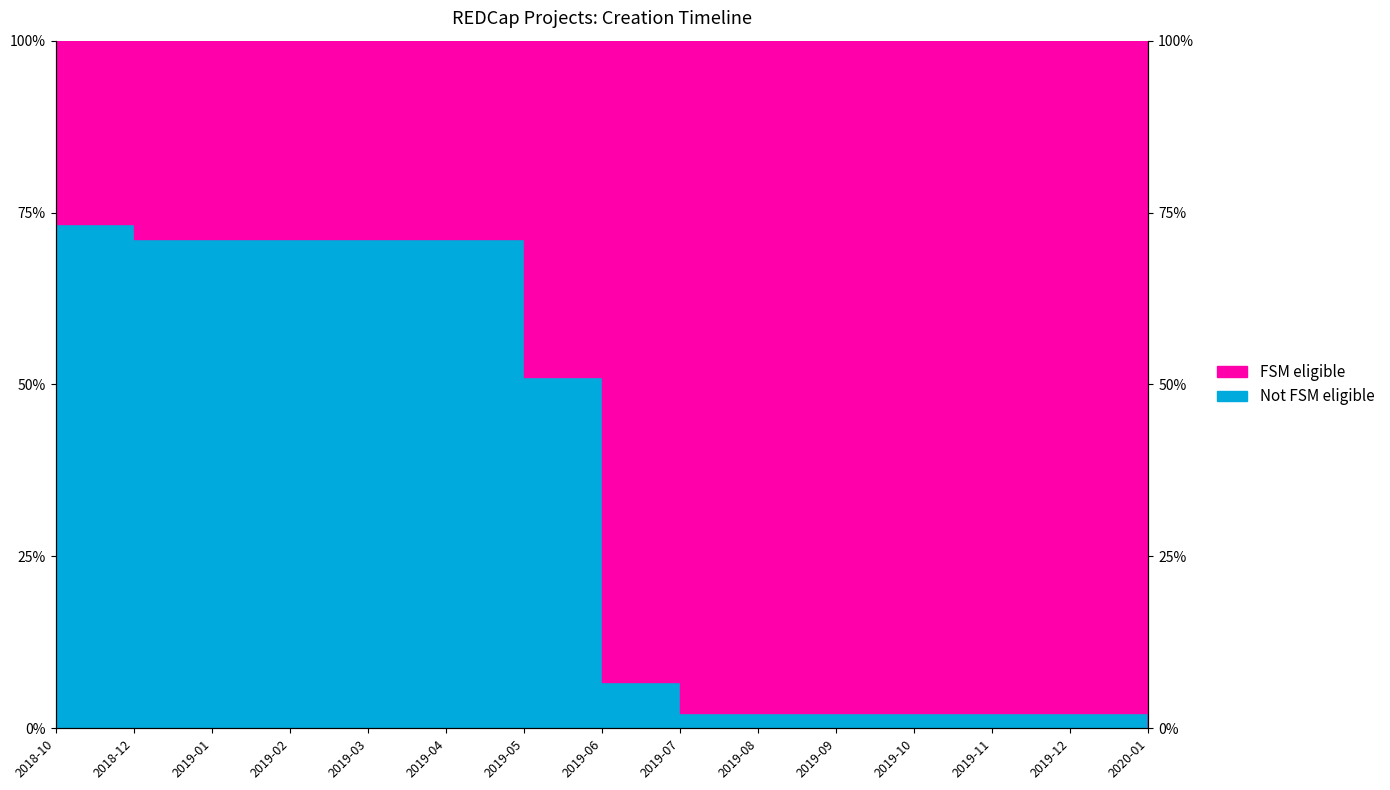

Where is the data nearest to the value 36?

2019-05